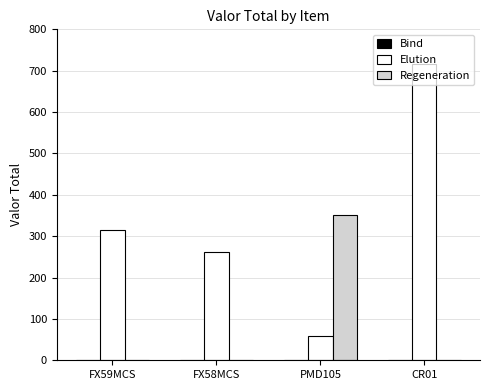

Which series changed the most between FX59MCS and CR01?

Elution